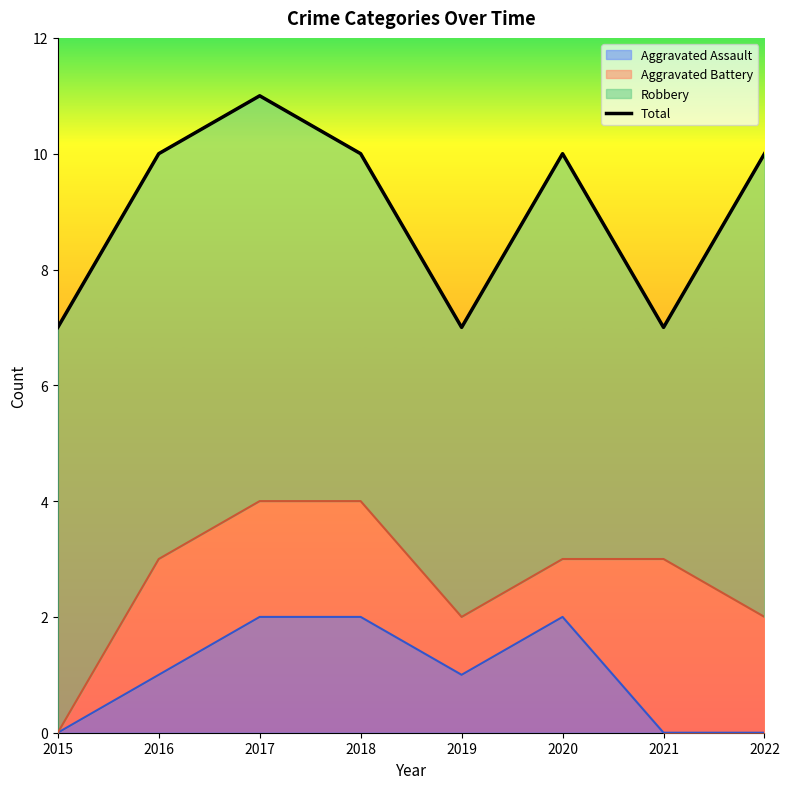

Is it true that Aggravated Assault equals -1 at 2015?

False